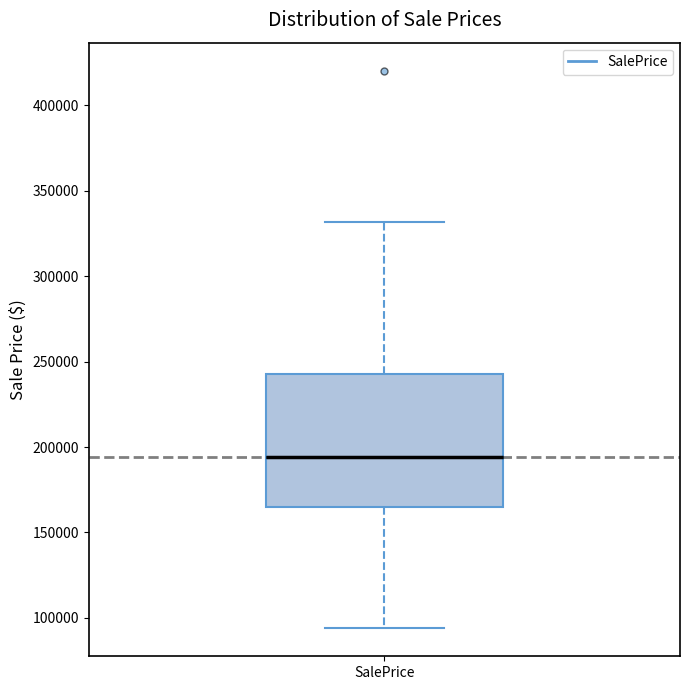

Read this box plot against the y-axis: the position of the median line, the range covered by the box, and the ends of both whiskers. The values are not printed on the chart, so give them approximately, as read against the axis.

median 195000, box 165000 to 245000, whiskers 95000 to 330000